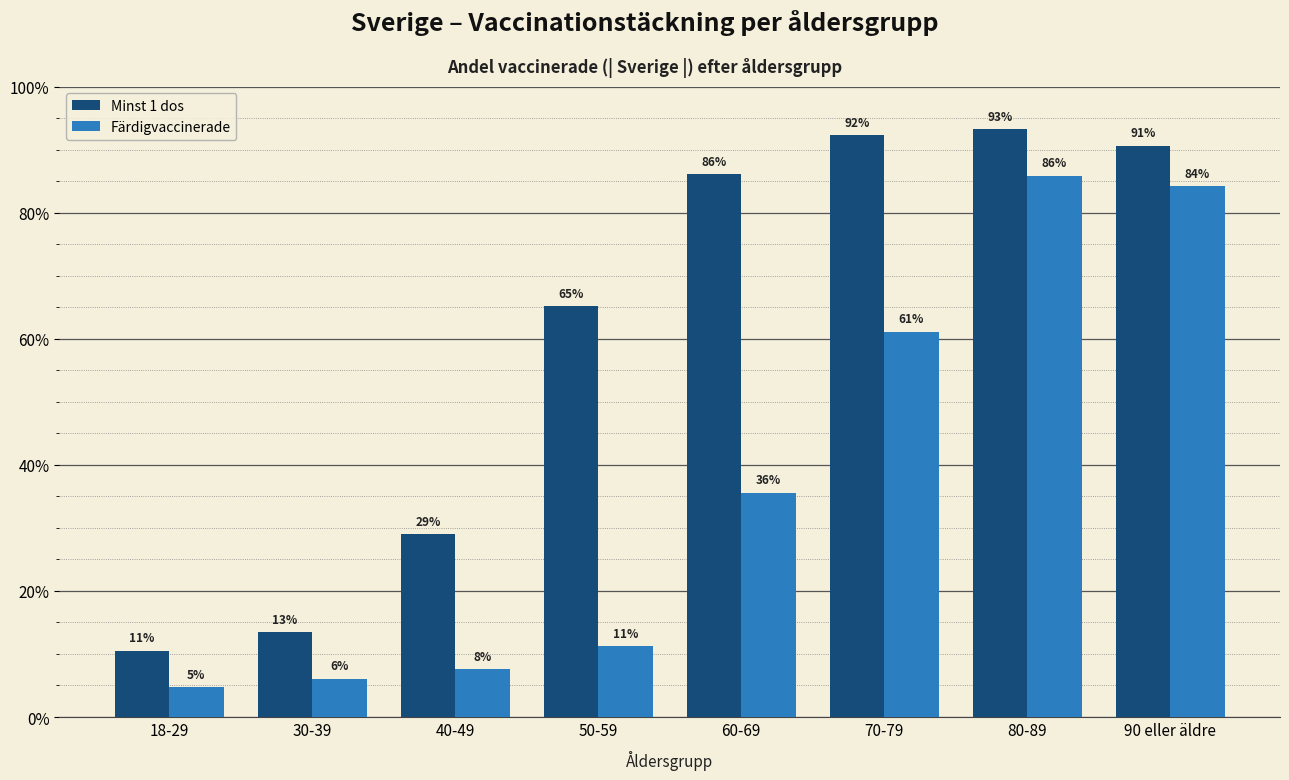

Does the chart contain any negative values?

No